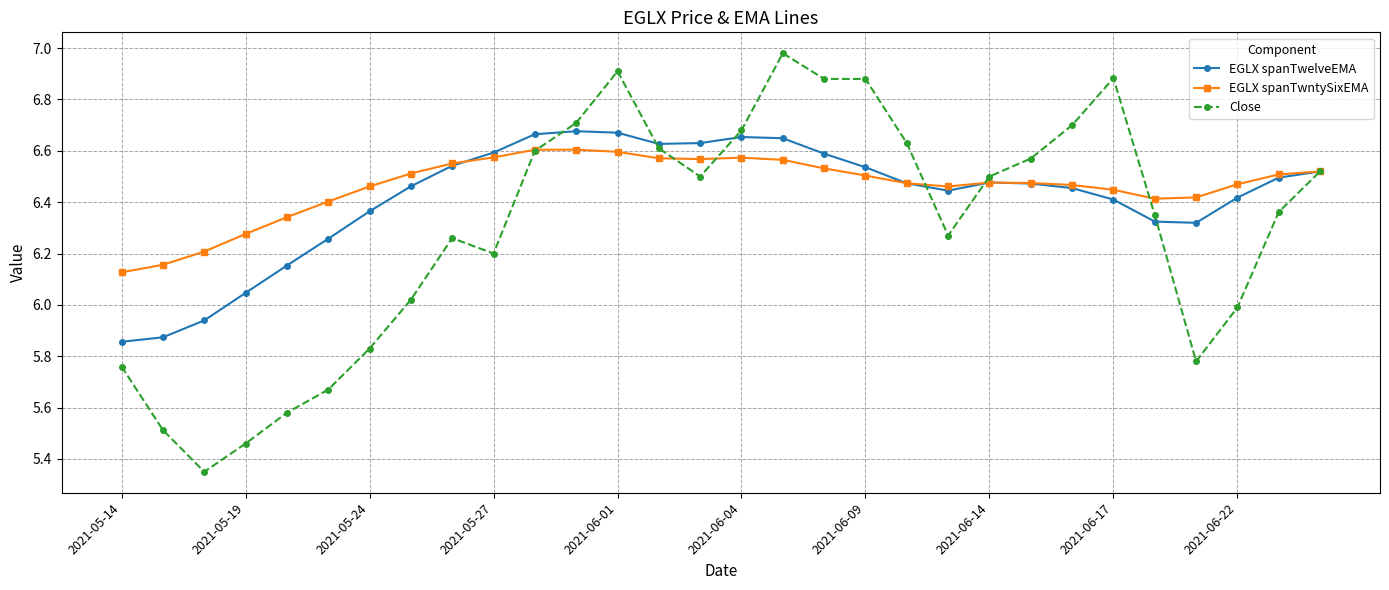

True or false: EGLX spanTwelveEMA has more than 2 interior local peaks.

True